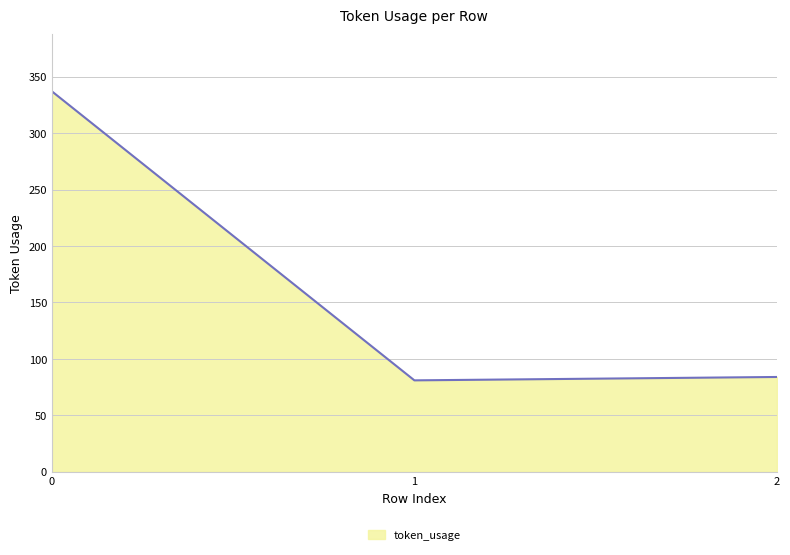

What is the smallest value displayed?

81